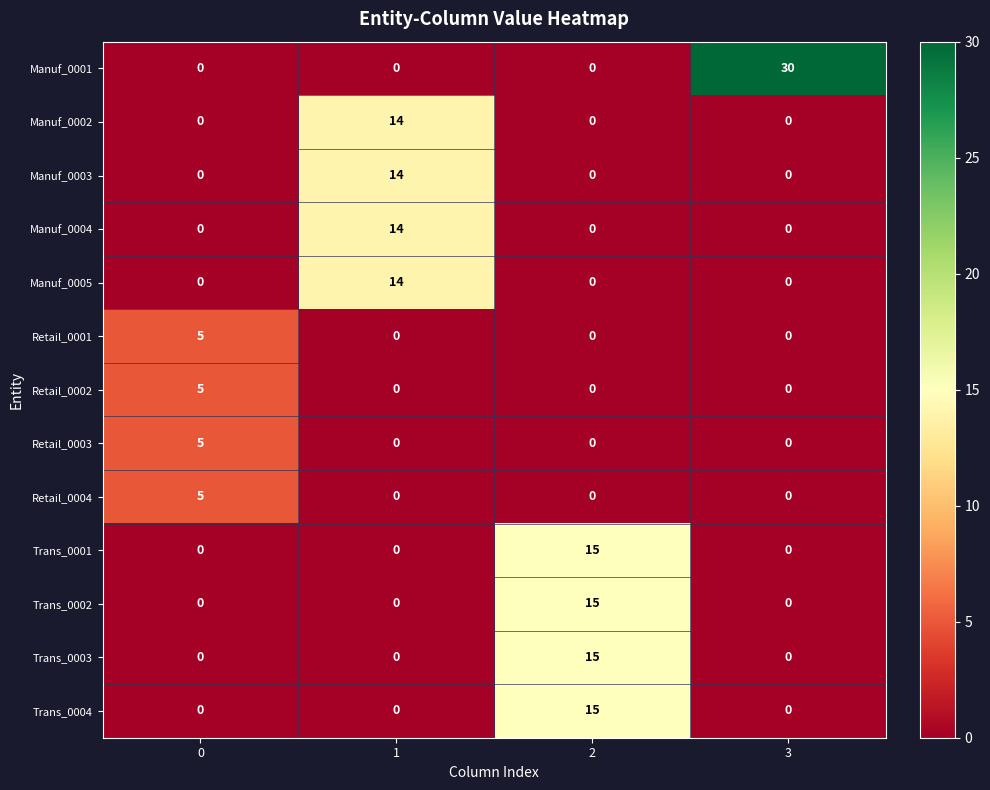

Count the Manuf_0004 values in the range 0 to 14.

4